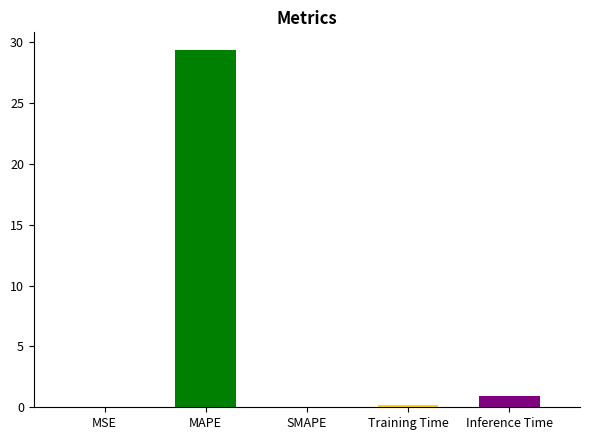

Reading left to right, list all the values displayed in this chart.

MSE=0.0	MAPE=29.4	SMAPE=0.0	Training Time=0.2	Inference Time=0.9